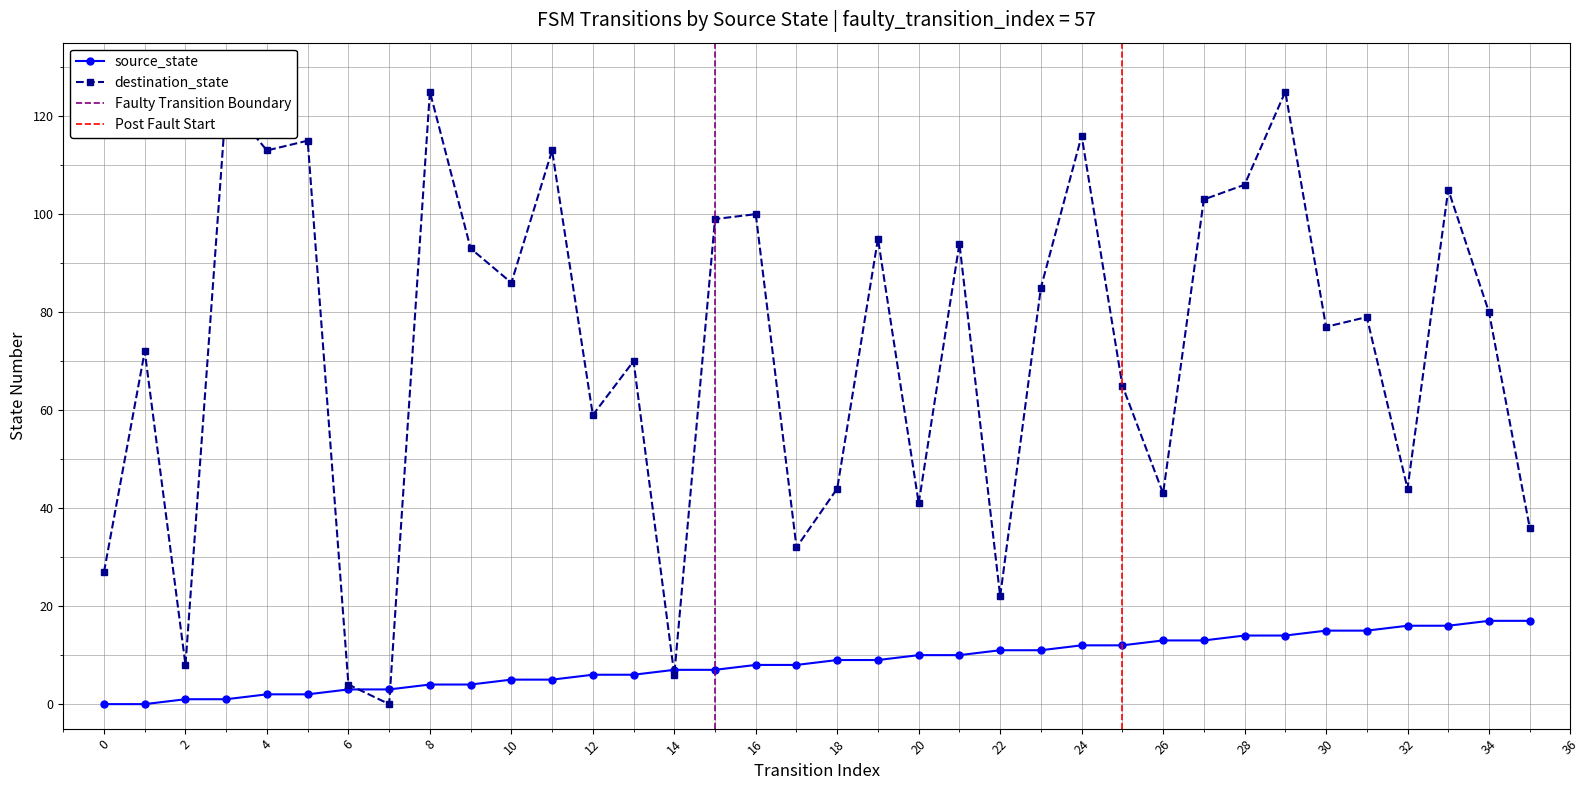

List the labels in order of destination_state value, largest first.

8, 29, 3, 24, 5, 4, 11, 28, 33, 27, 16, 15, 19, 21, 9, 10, 23, 34, 31, 30, 1, 13, 25, 12, 18, 32, 26, 20, 35, 17, 0, 22, 2, 14, 6, 7